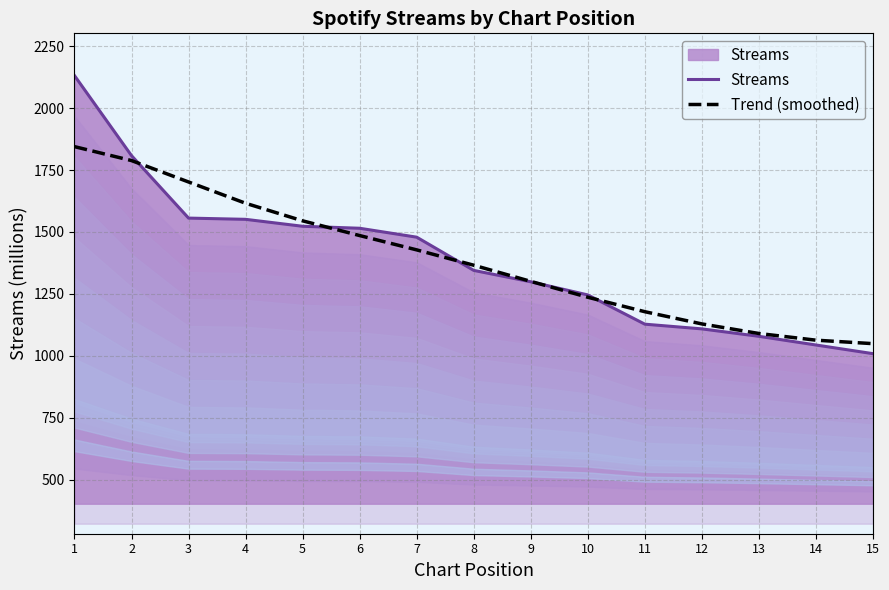

What is the maximum value shown in the chart?

2131.0